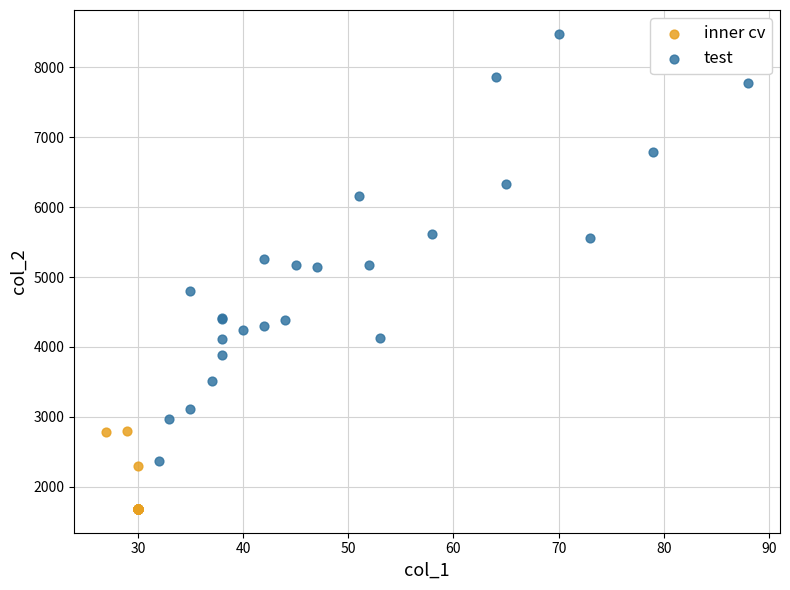

Which series contains the lowest Y value?

inner cv